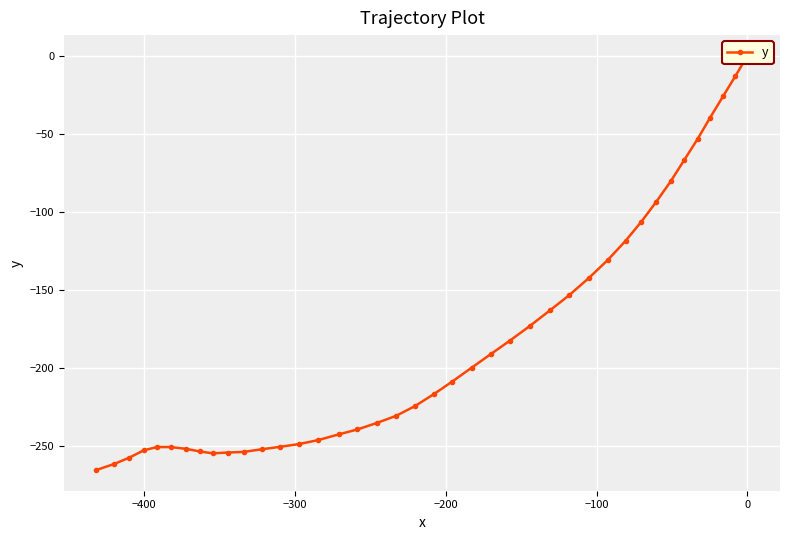

What is the difference between the second highest and second lowest values?

248.5